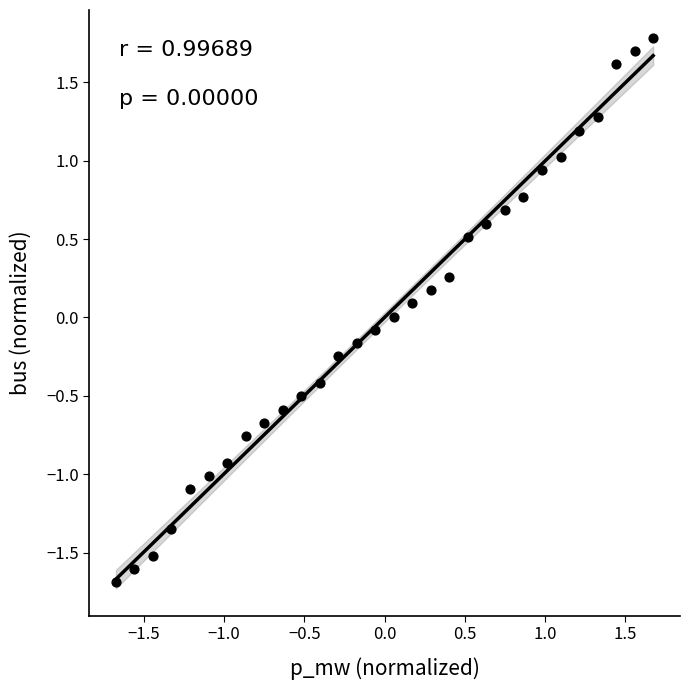

What is the range of X values (max minus min)?

3.4